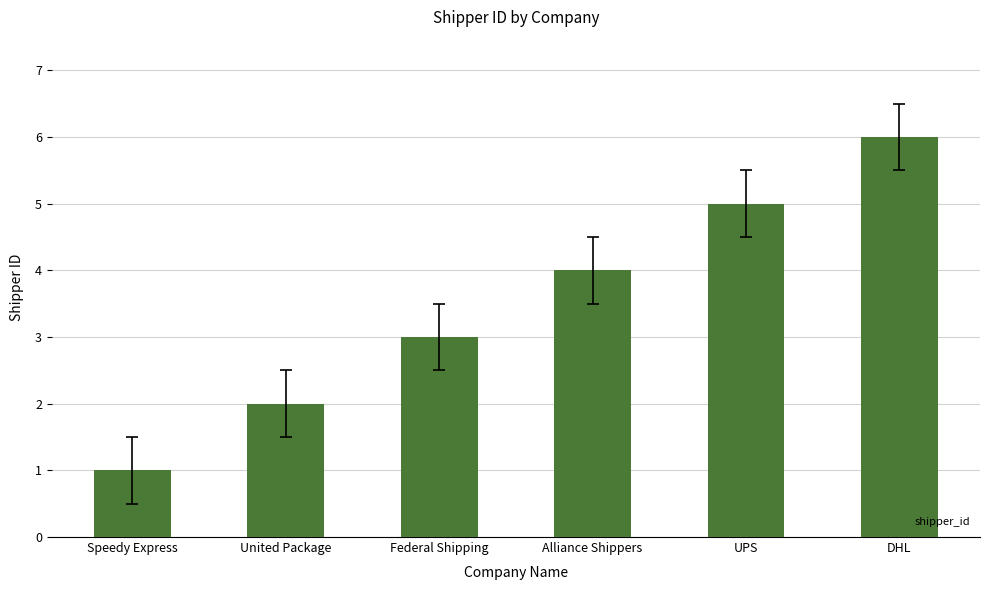

List the labels in order of value, smallest first.

Speedy Express, United Package, Federal Shipping, Alliance Shippers, UPS, DHL